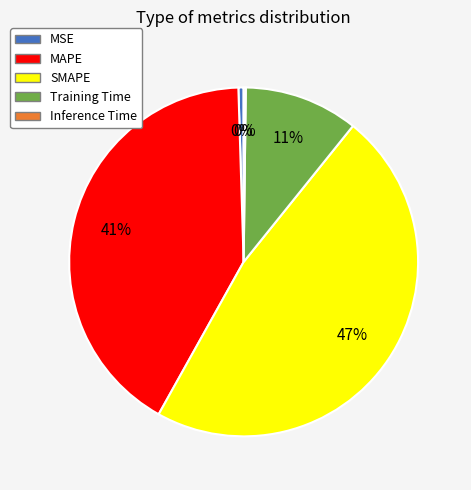

What percentage is the MAPE slice, to the nearest percent?

41%